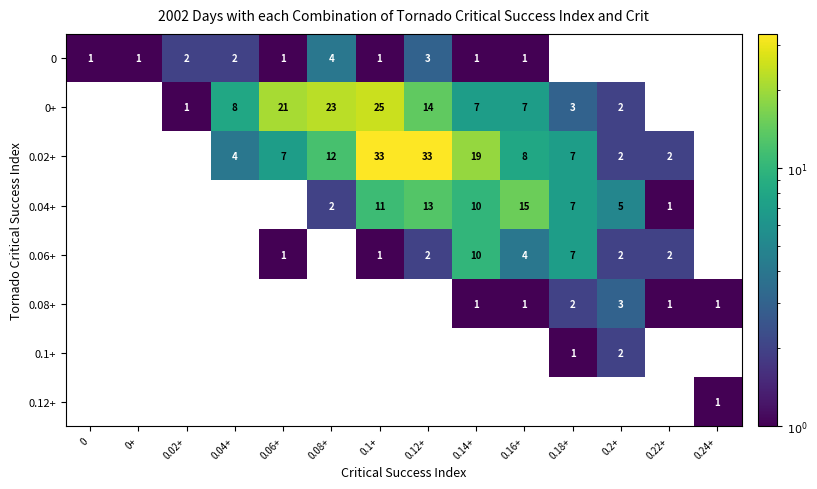

Is it true that 0 equals 5 at 0.08+?

False